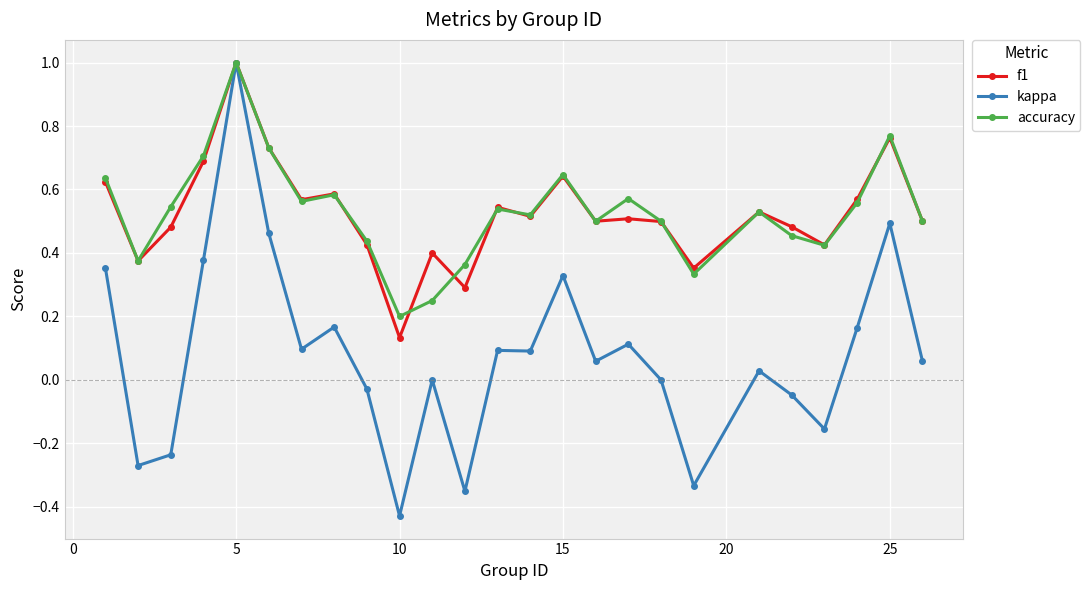

What is the maximum value for kappa?

1.0